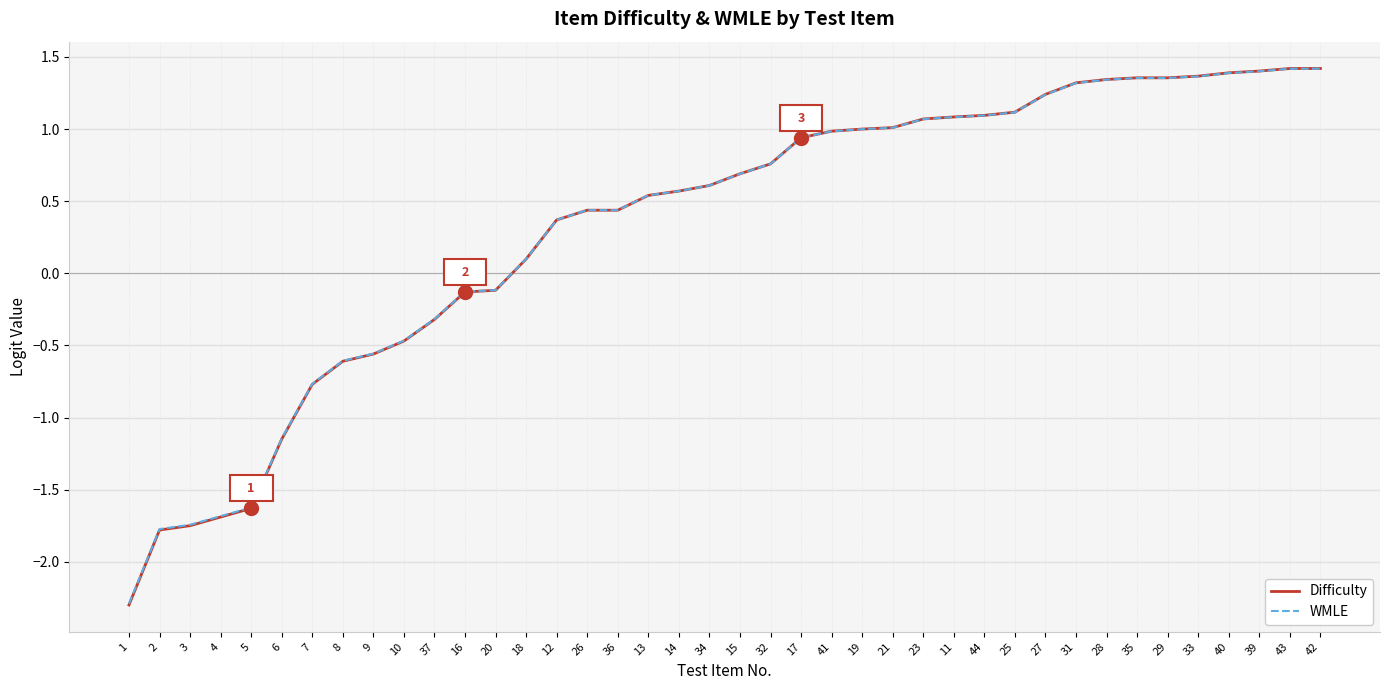

What position from the left is 8?

8